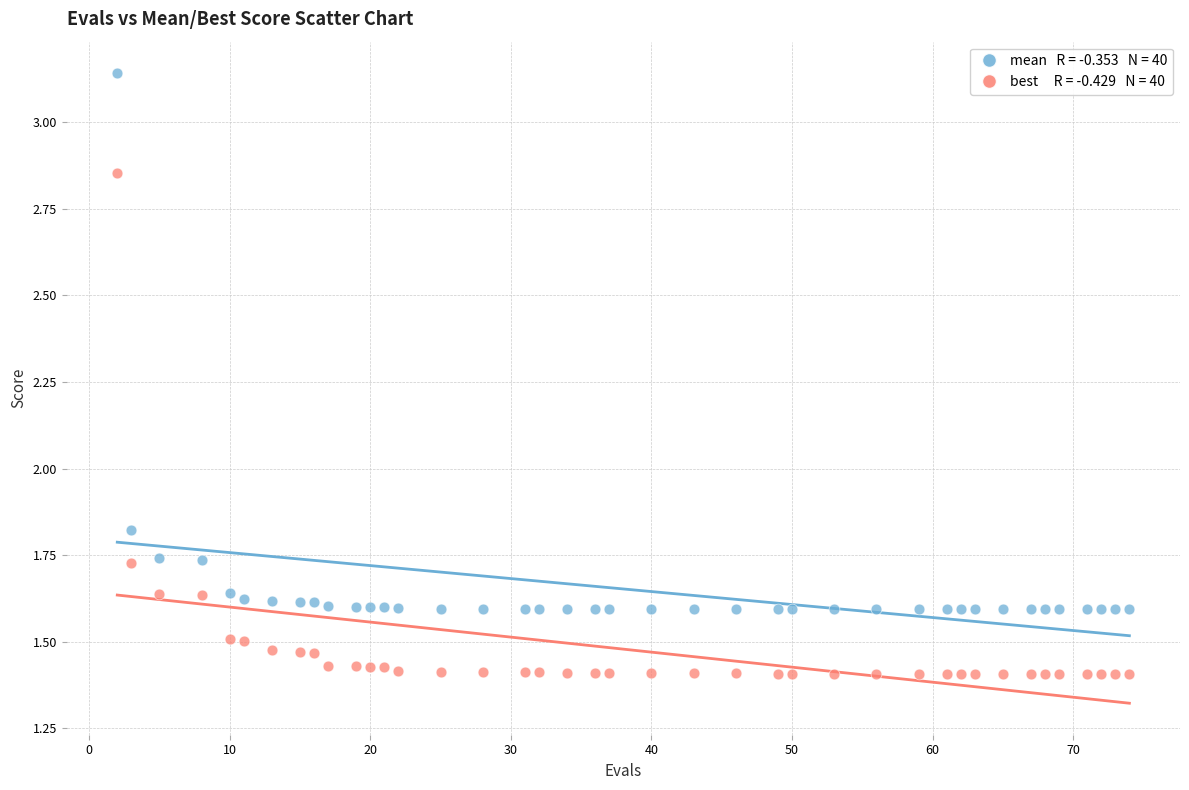

Across all data points, what is the range of X values (max minus min)?

72.0